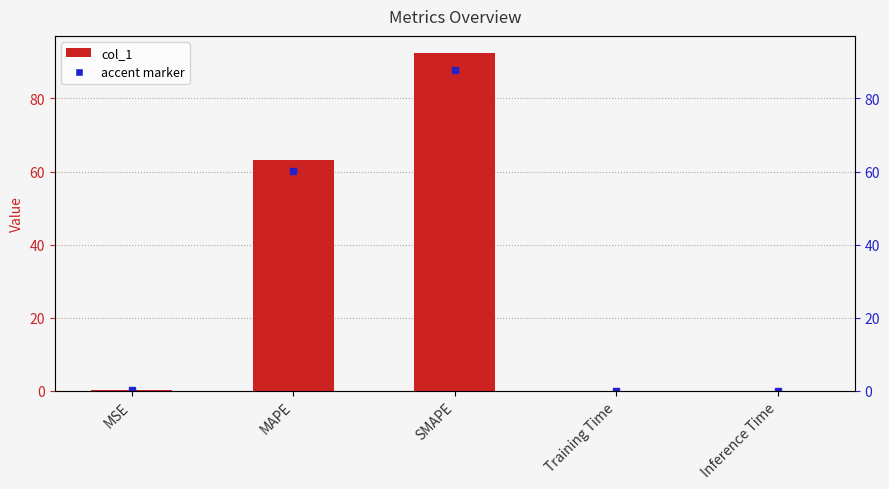

What is the value of the 3rd bar from the left?

92.5